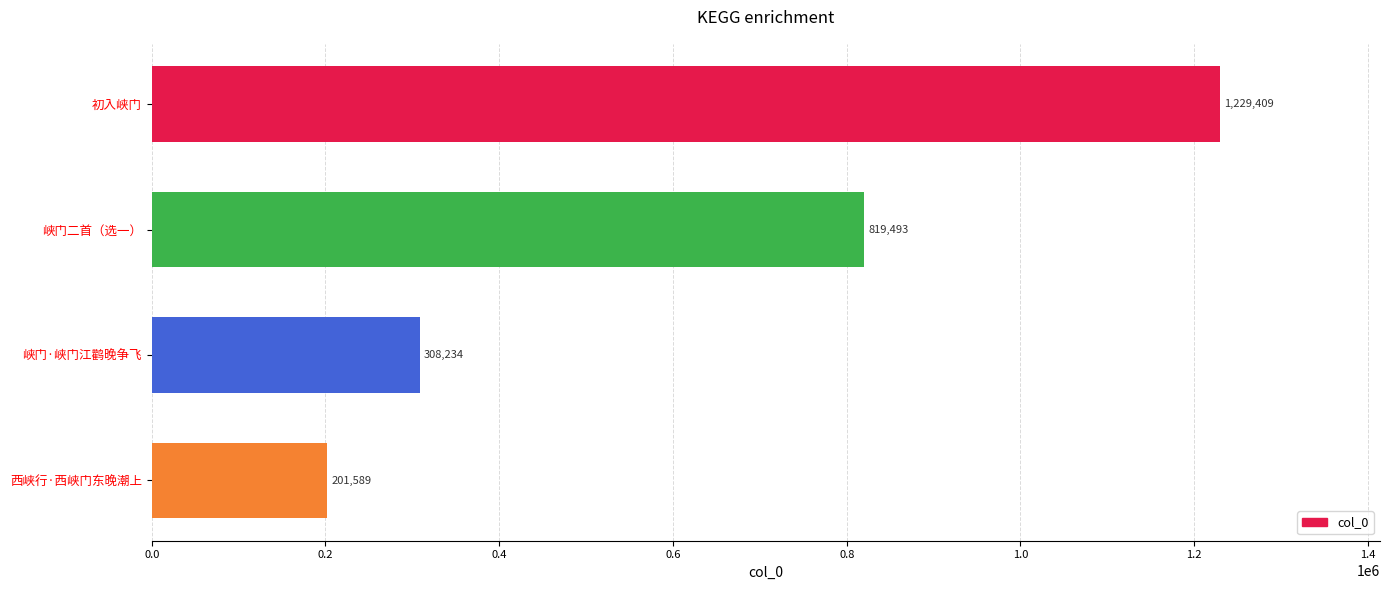

Is it true that the value at 峡门二首（选一） is 364404?

False